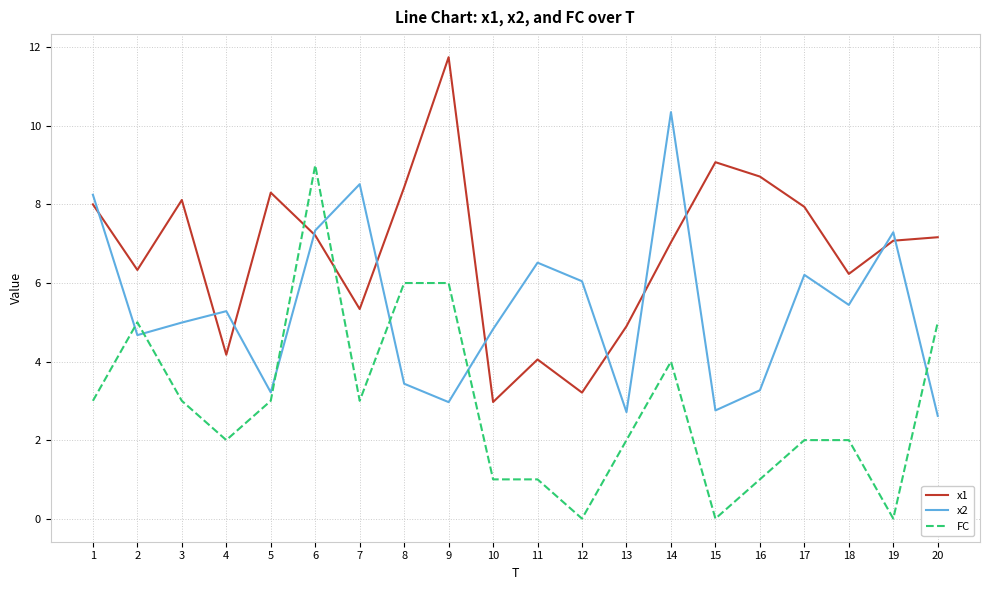

Between which two adjacent categories do x1 and FC first intersect?

5 and 6